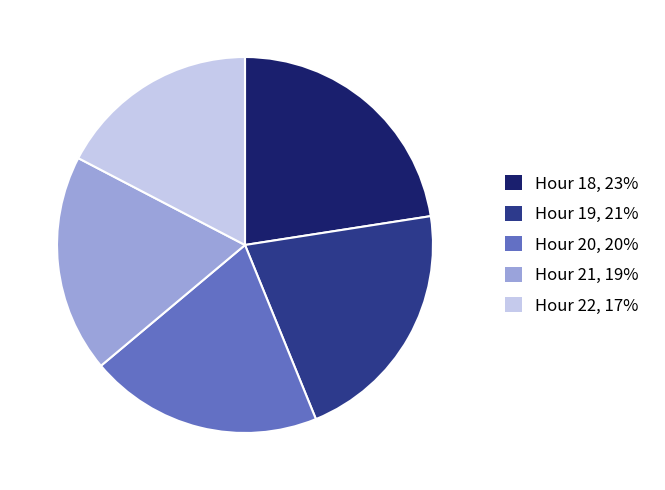

What is the largest slice in the pie chart?

Hour 18, 23%